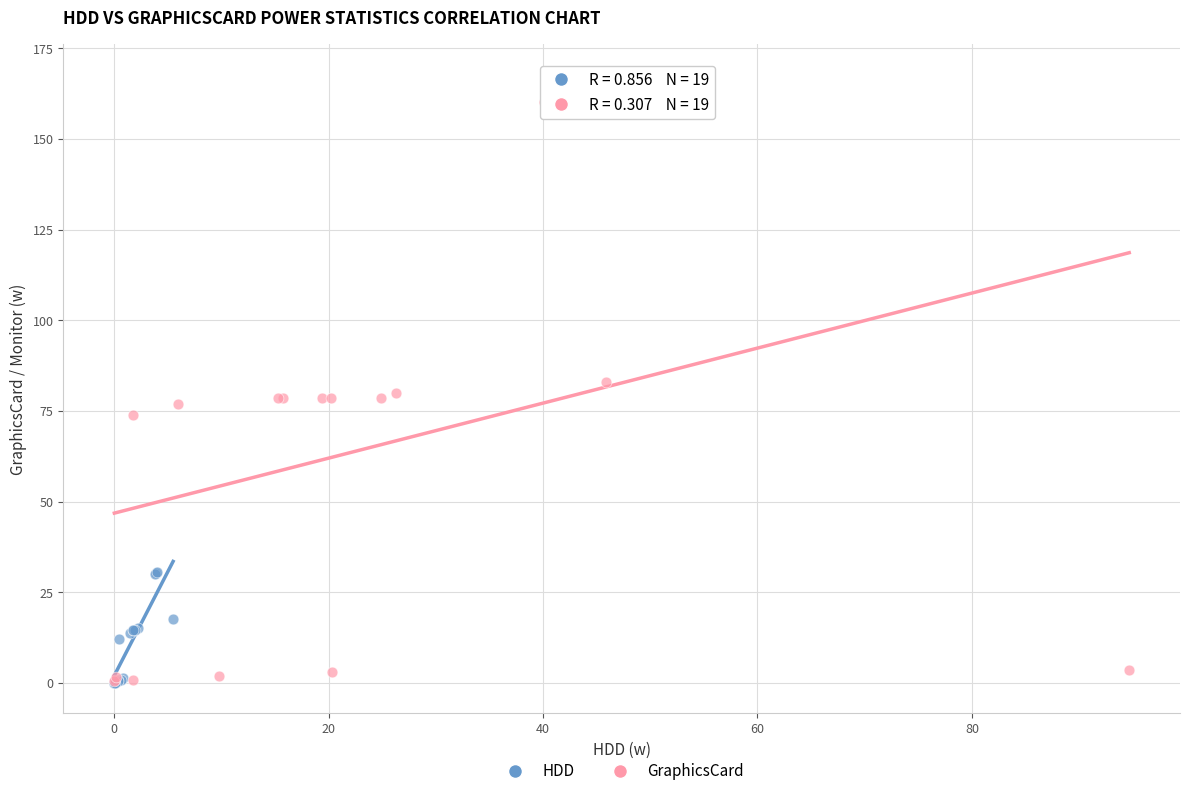

What are all the series names shown in the legend?

HDD, GraphicsCard